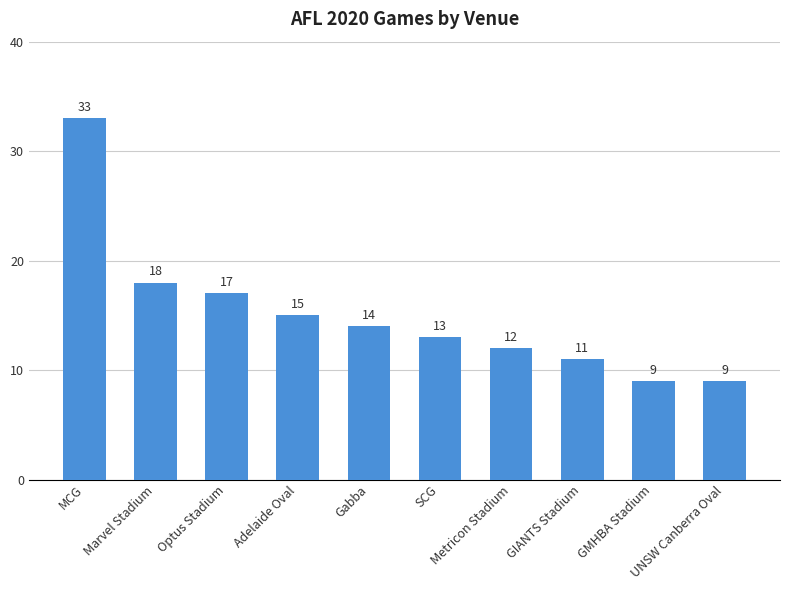

What is the smallest value displayed?

9